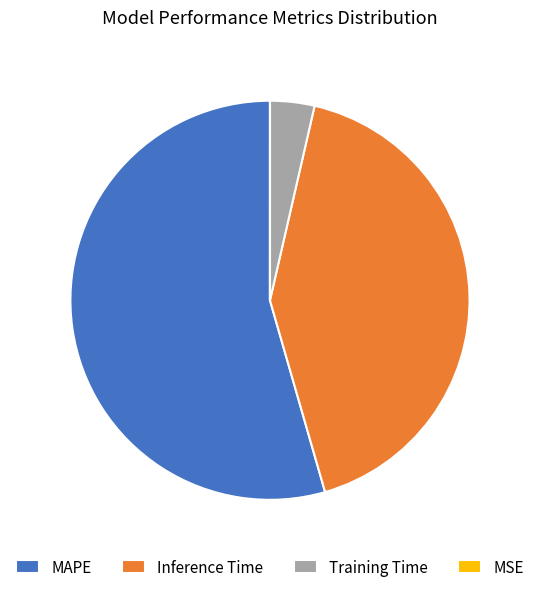

Which slice is the largest?

MAPE